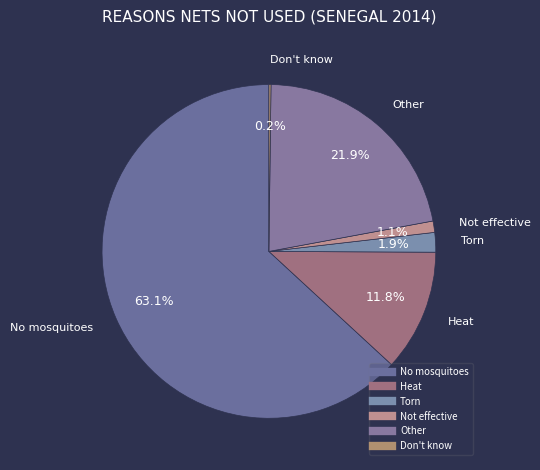

What is the ratio of the value at Not effective to the value at Other?

0.1